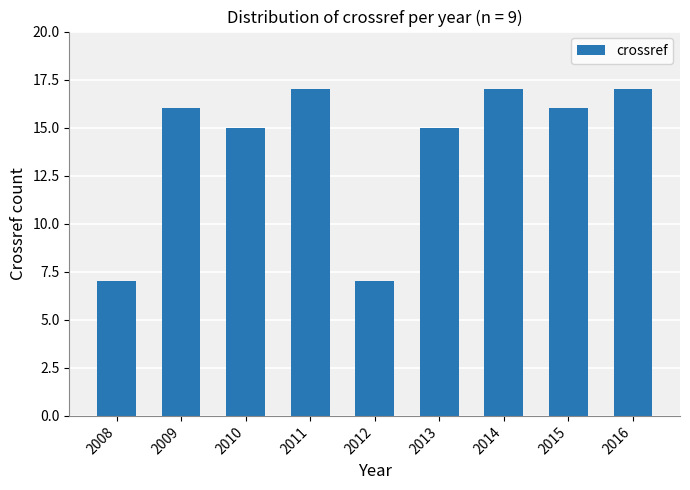

What is the difference between the second highest and minimum values?

10